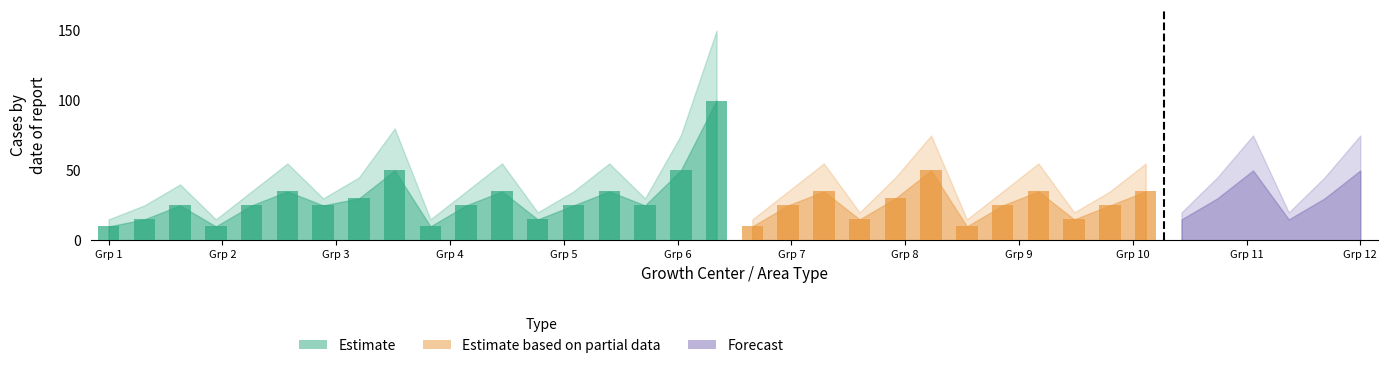

What is the greatest value displayed?

100